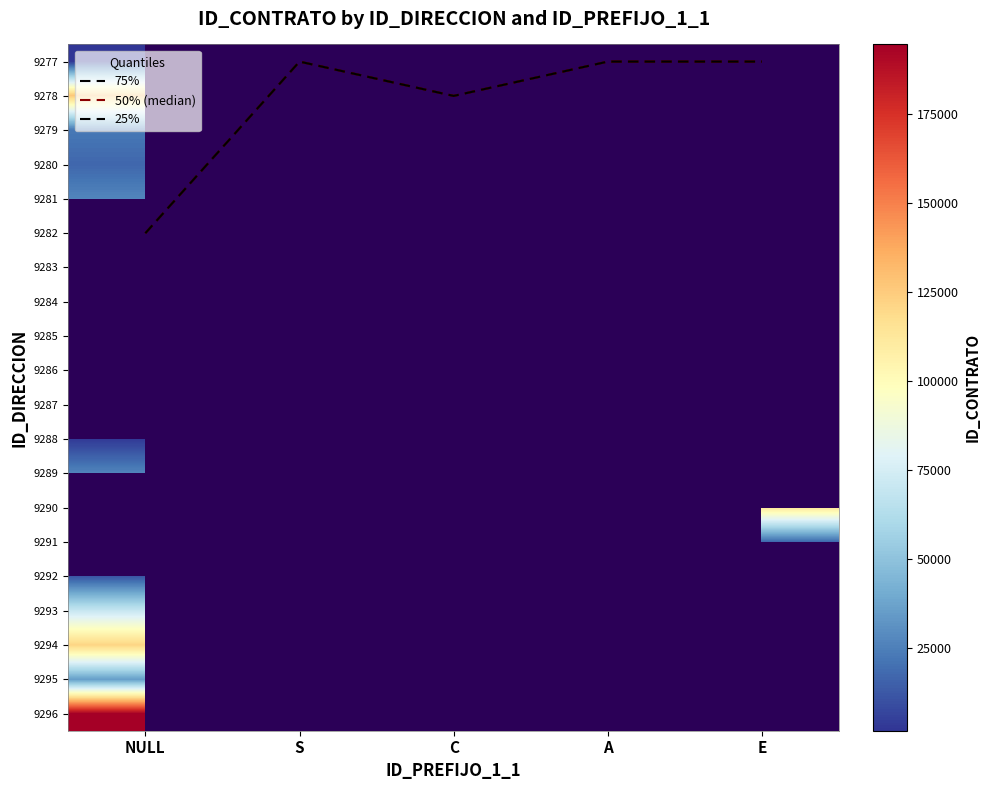

What is the difference between the maximum and minimum values in the 25% series?

5.0